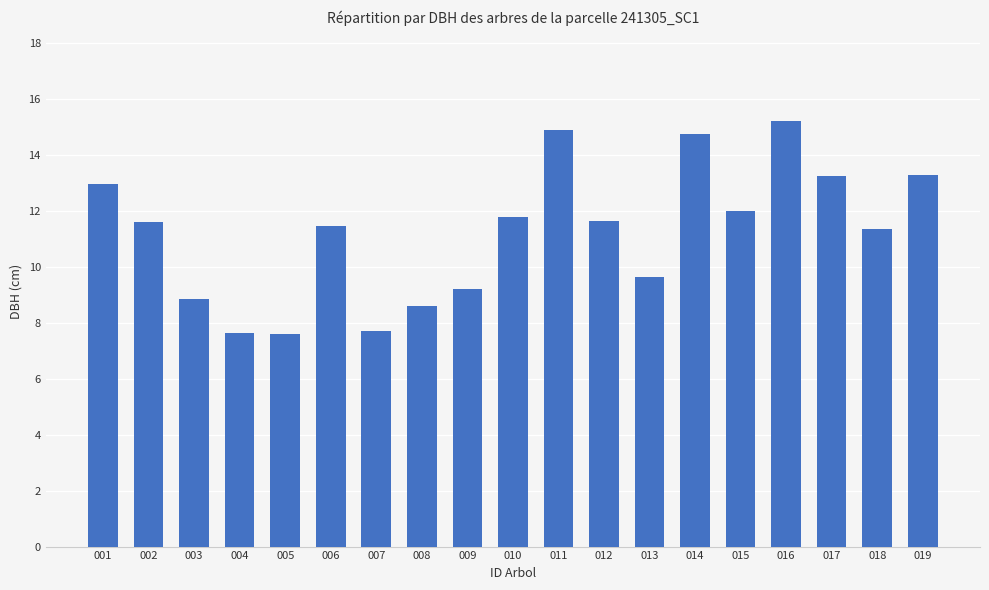

What is the difference between the maximum and minimum values?

7.6